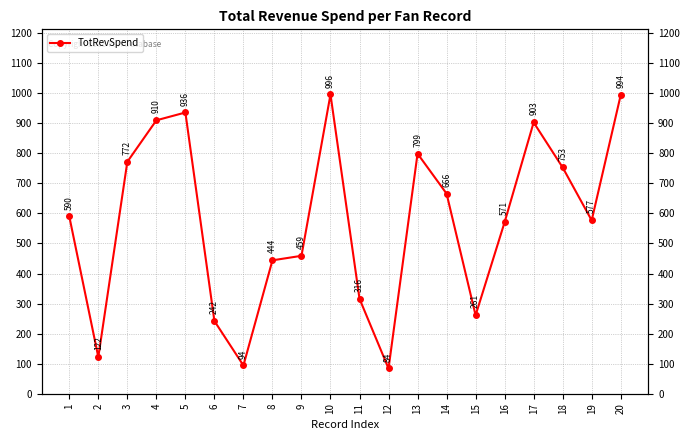

What is the value of the 10th point from the left?

996